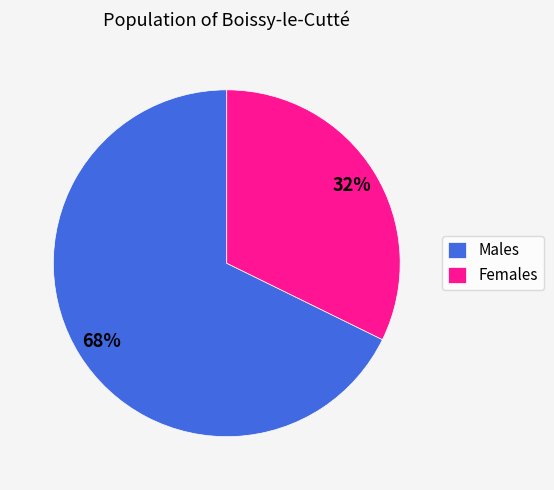

How many segments does this pie chart have?

2